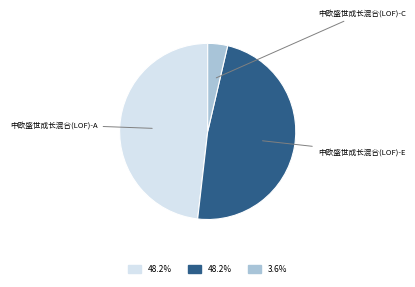

Is there any slice that represents more than half of the pie?

No